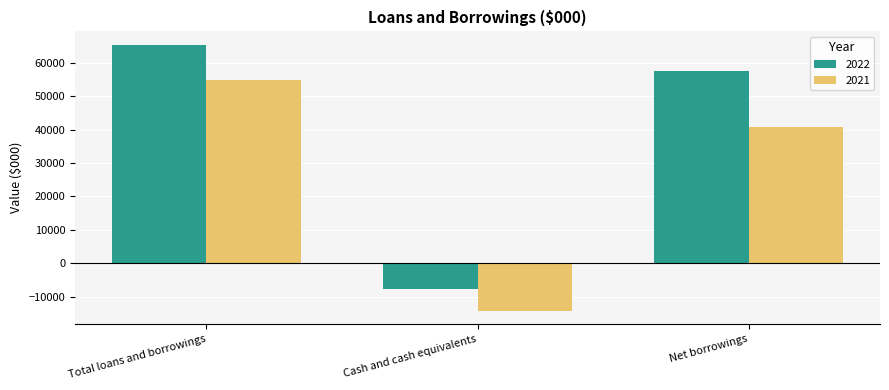

The 2022 series shows -7748 at Cash and cash equivalents. True or false?

True